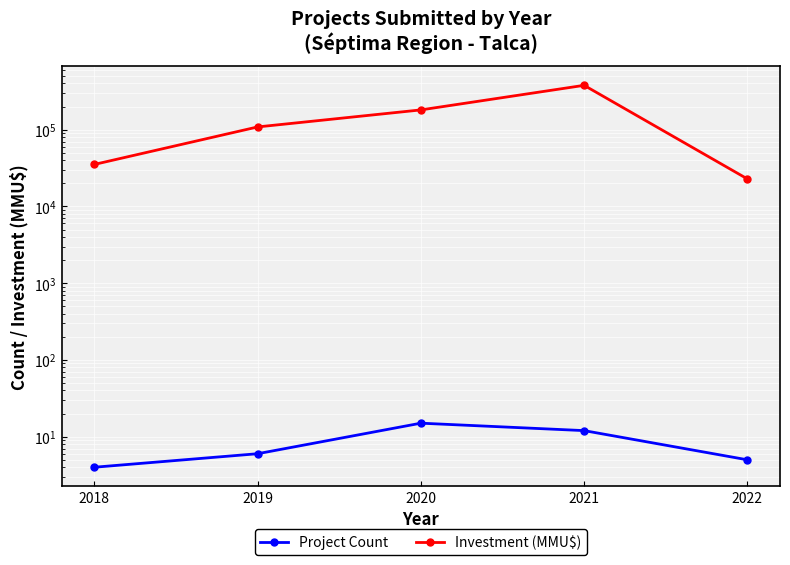

Rank the categories by Project Count value from highest to lowest.

2020, 2021, 2019, 2022, 2018